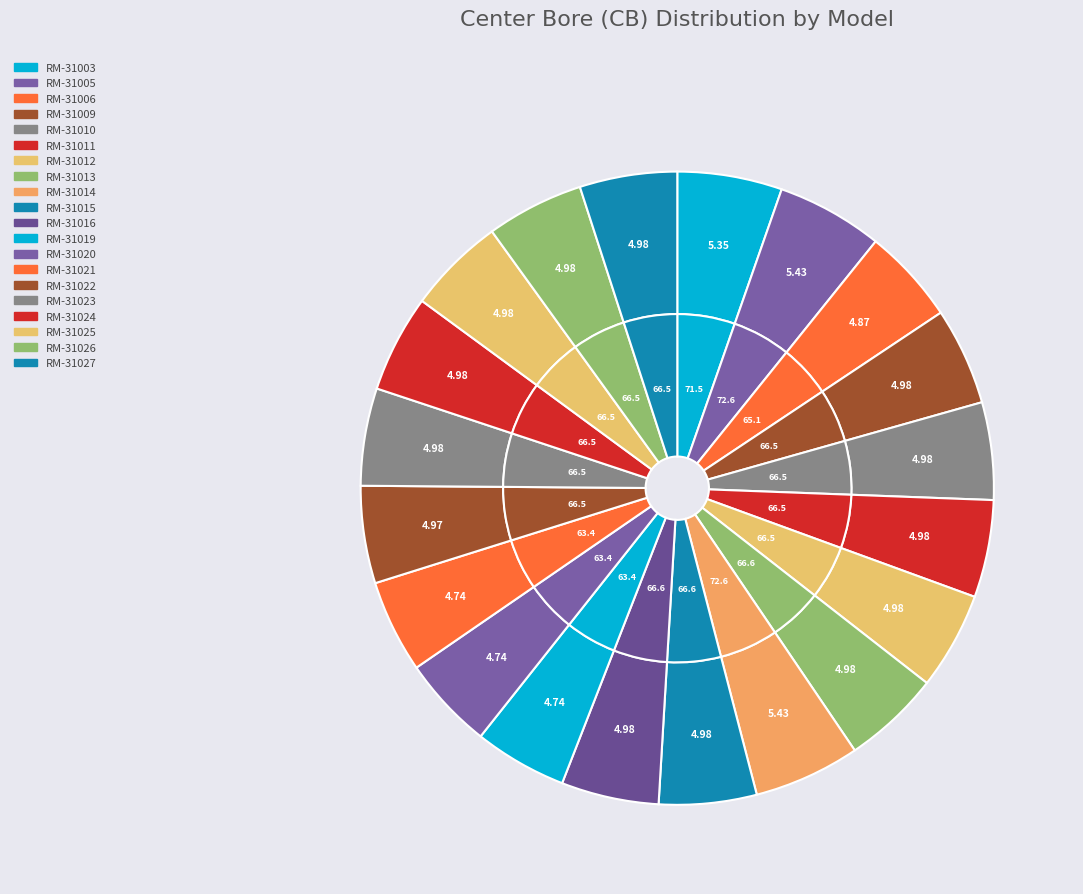

Combined, what portion of the pie is RM-31015 and RM-31027?

10.0%